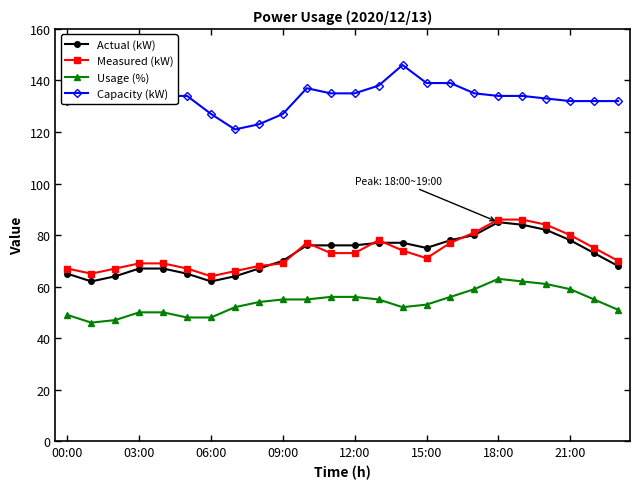

What is the value of the Measured (kW) point at the 21st from the left?

84